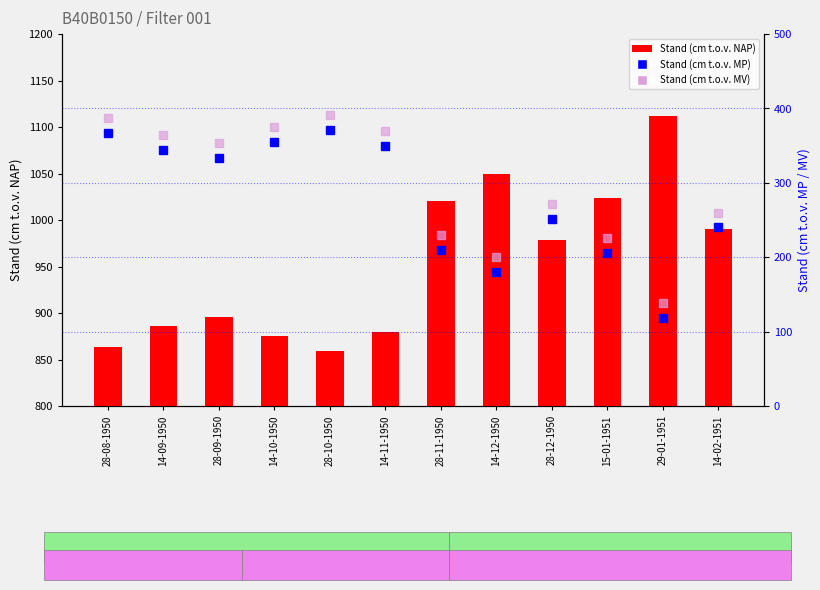

What is the difference between the second highest and second lowest values in the Stand (cm t.o.v. MP) series?

187